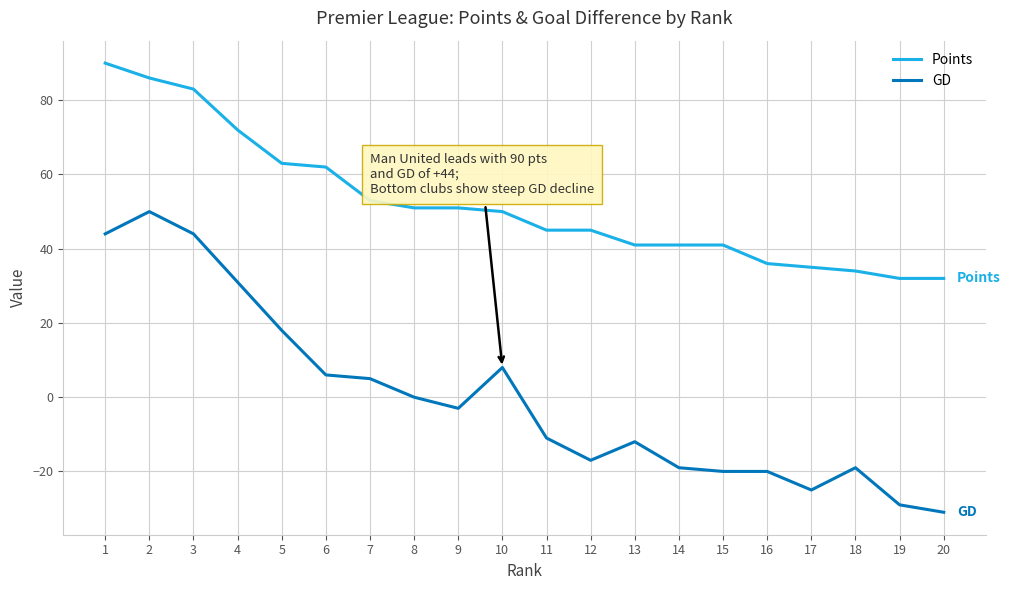

What is the difference between the maximum and minimum values in the GD series?

81